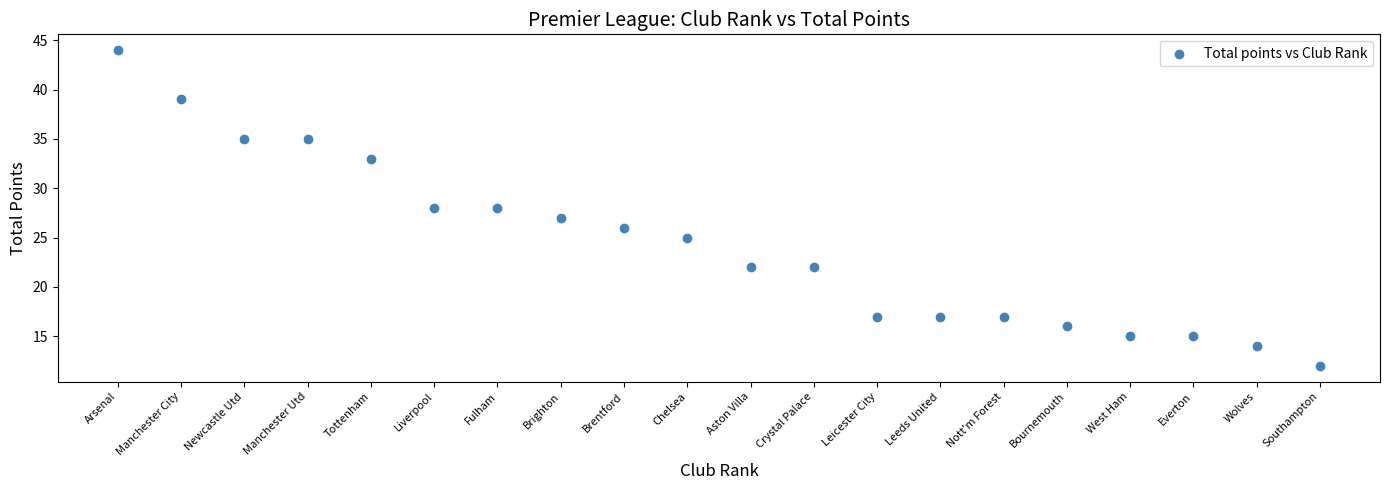

What is the range of Y values (max minus min)?

32